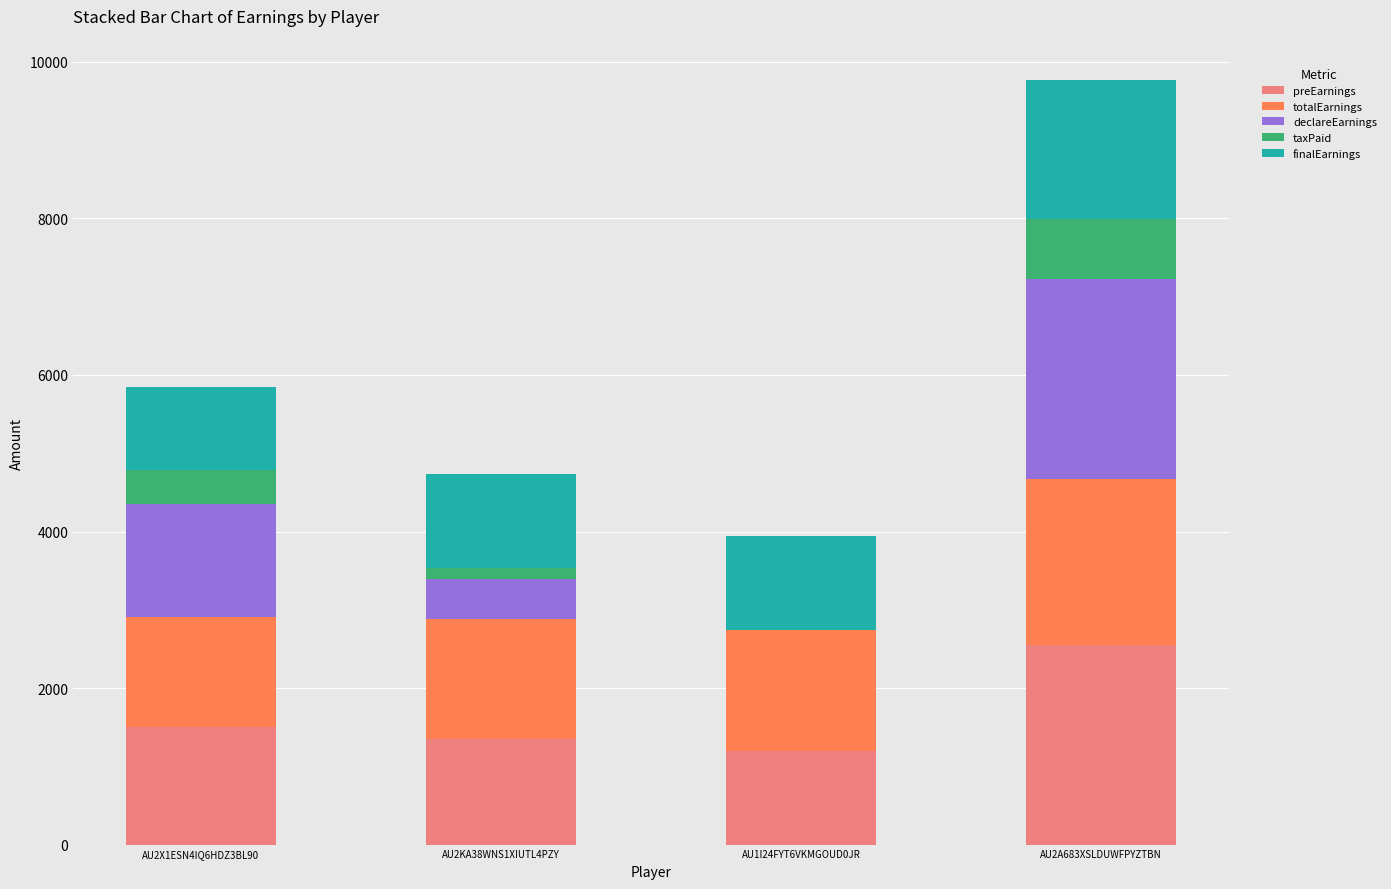

True or false: preEarnings has a value of 2550.0 at AU2A683XSLDUWFPYZTBN.

True